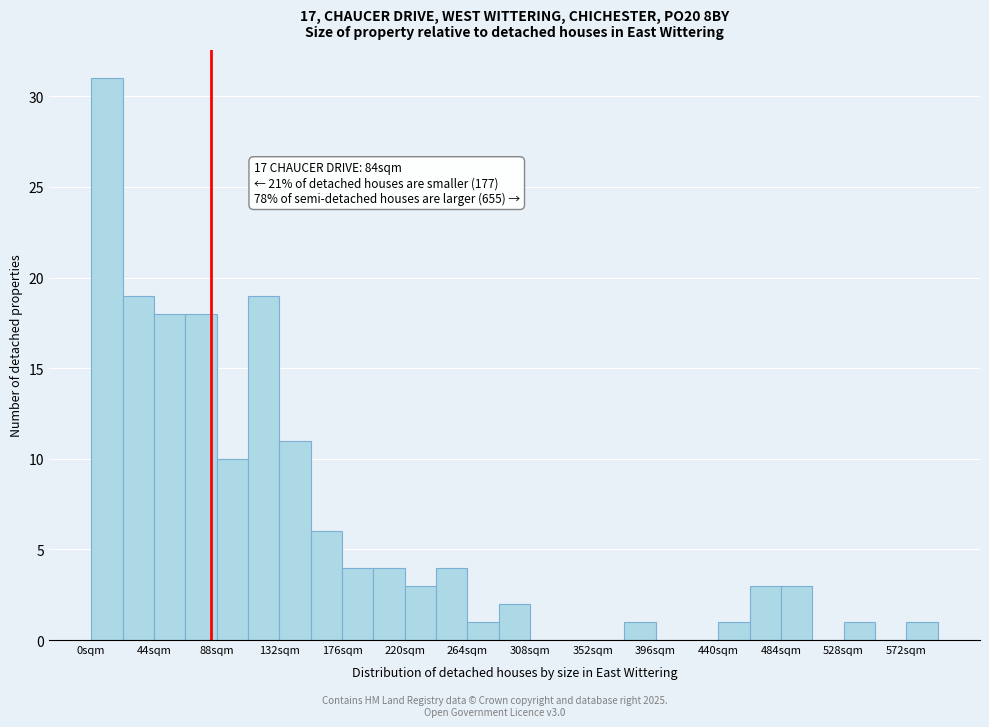

Over which range of the x-axis is the bar tallest?

0 to 22